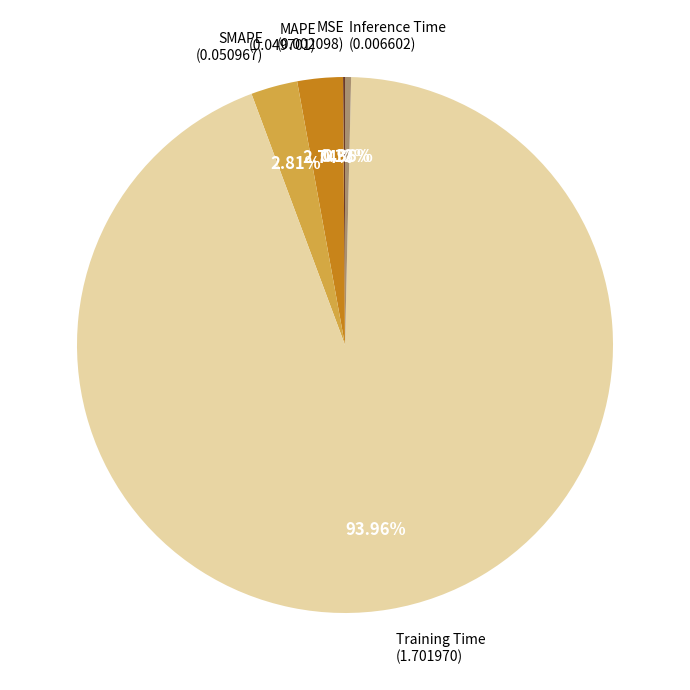

Is there any slice that represents more than half of the pie?

Yes